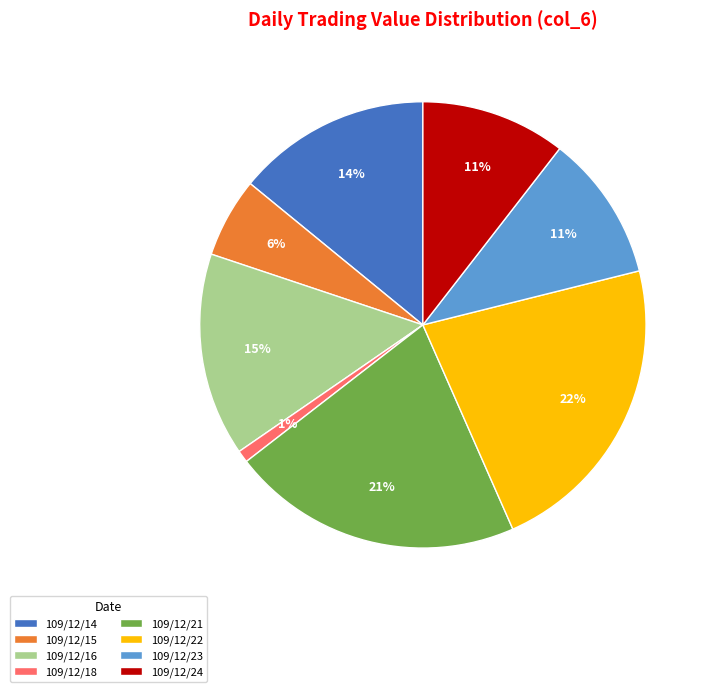

Combined, do 109/12/23 and 109/12/24 account for over 50%?

No